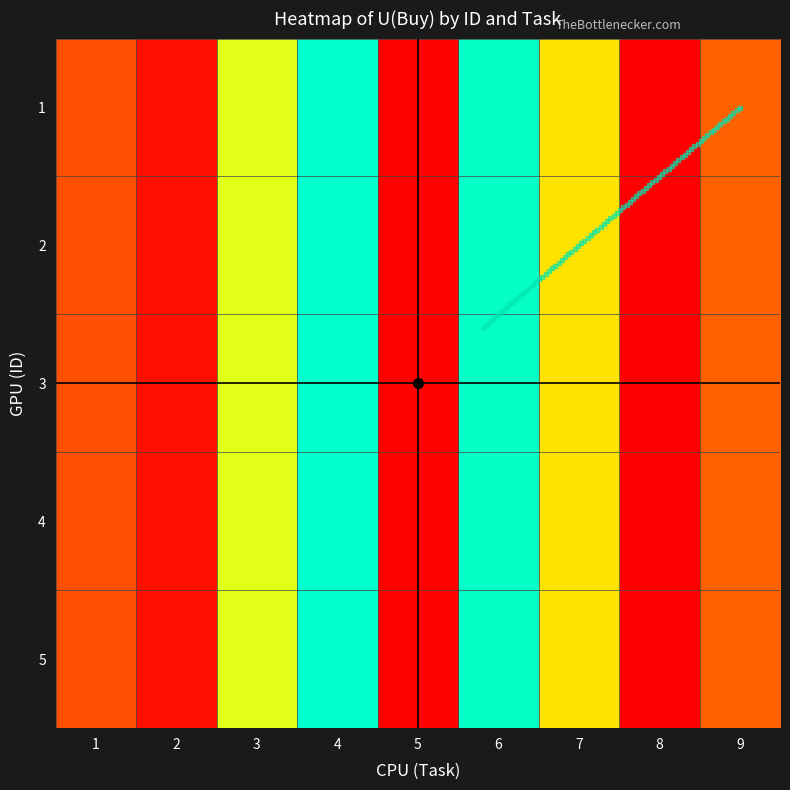

At which category does the chart reach its minimum across all series?

8